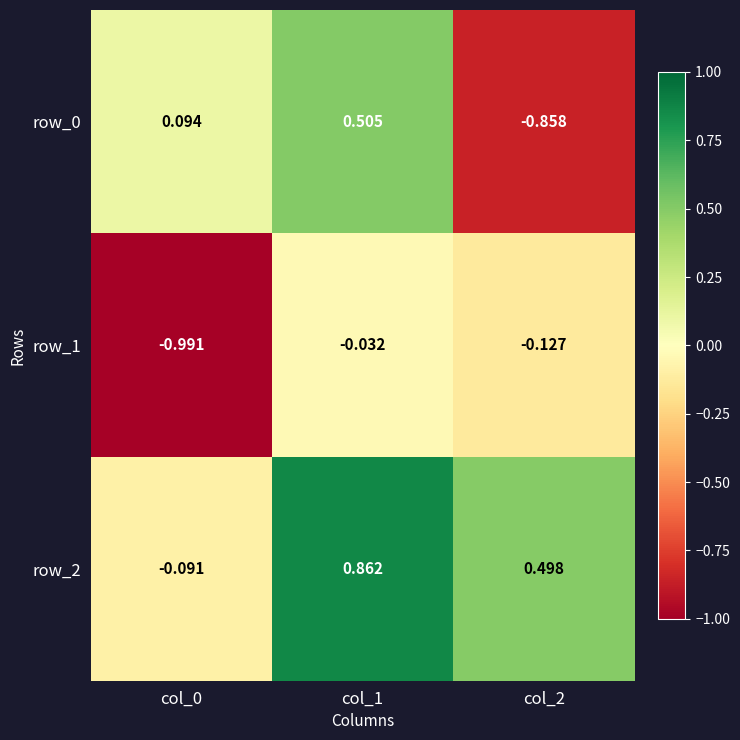

True or false: row_0 has a value of 0.5 at col_1.

True